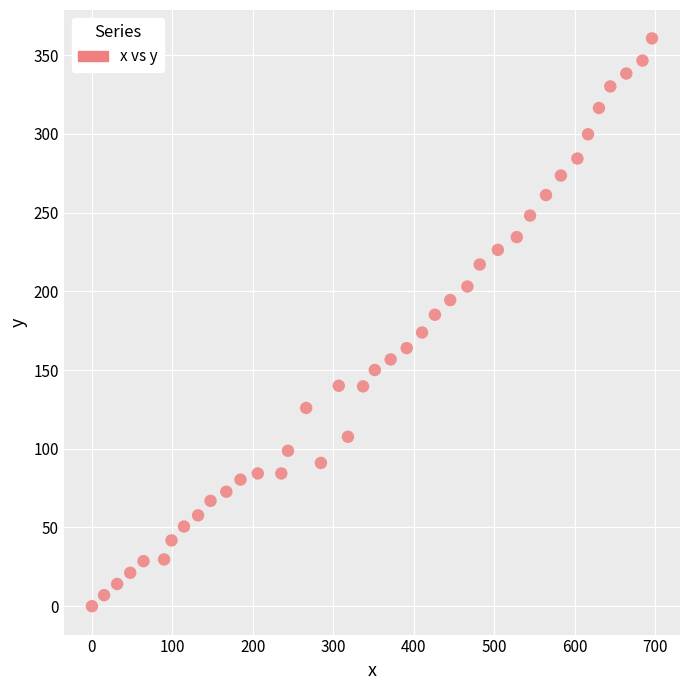

What is the range of Y values (max minus min)?

360.6